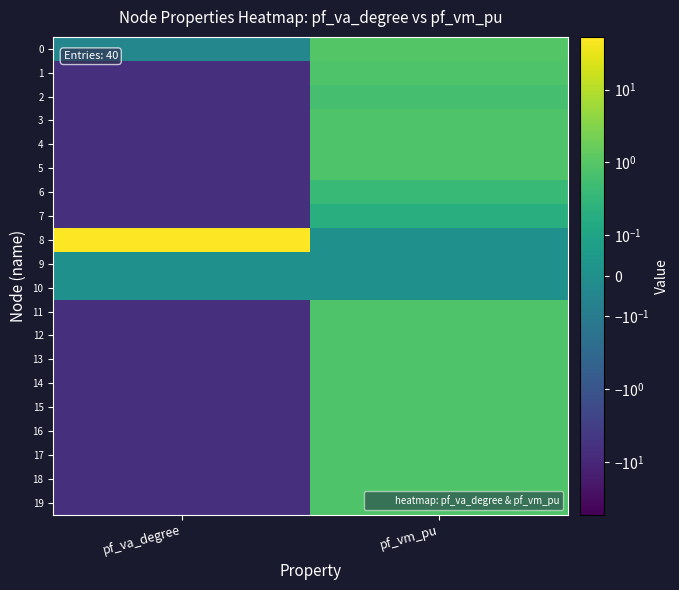

List the series in order of their peak value, lowest first.

9, 10, 7, 6, 2, 1, 4, 5, 18, 19, 3, 11, 12, 13, 14, 15, 16, 17, 0, 8